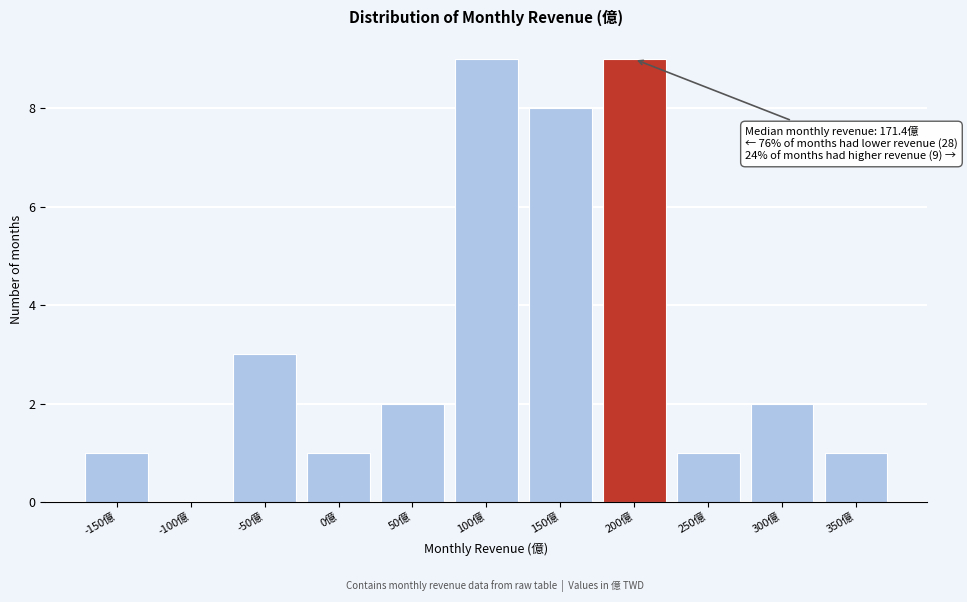

Reading right to left, transcribe all the data shown in this chart.

350億=1	300億=2	250億=1	200億=9	150億=8	100億=9	50億=2	0億=1	-50億=3	-100億=0	-150億=1